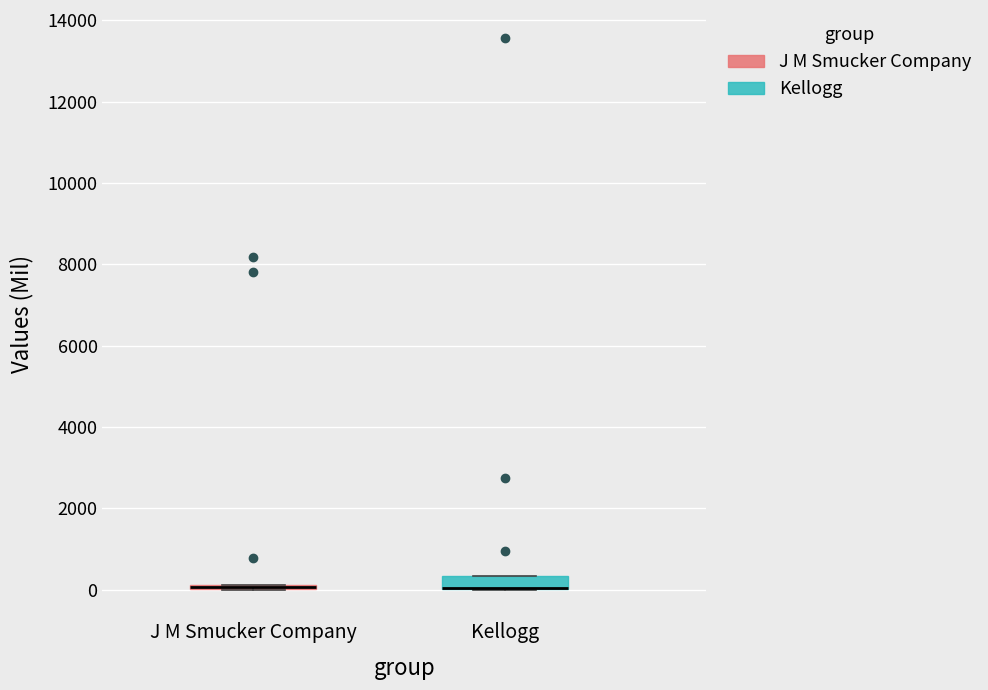

Which box is the tallest, from its lower edge to its upper edge?

Kellogg